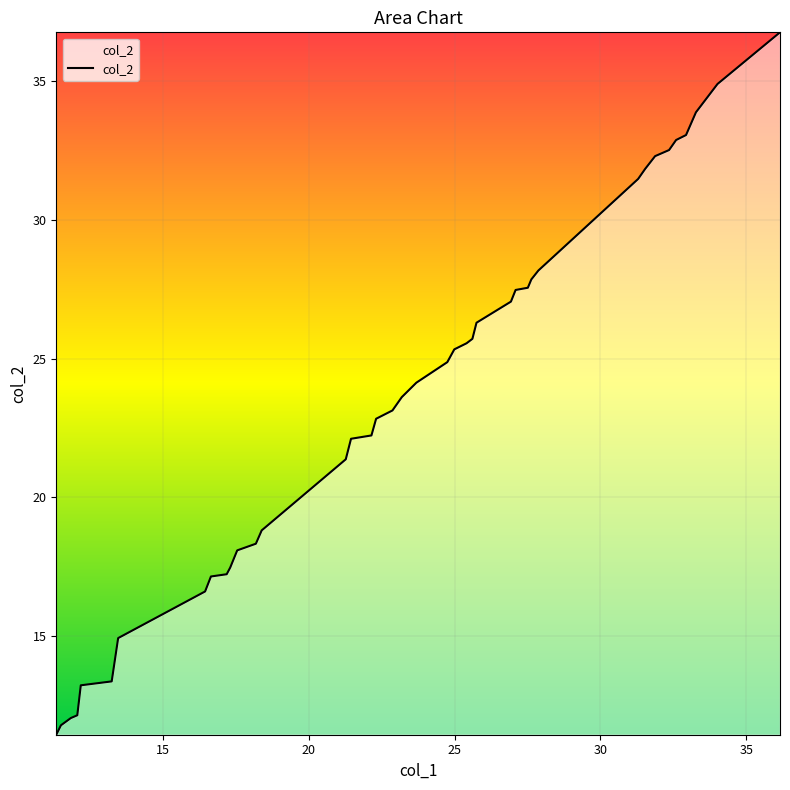

What is the greatest value displayed?

36.8